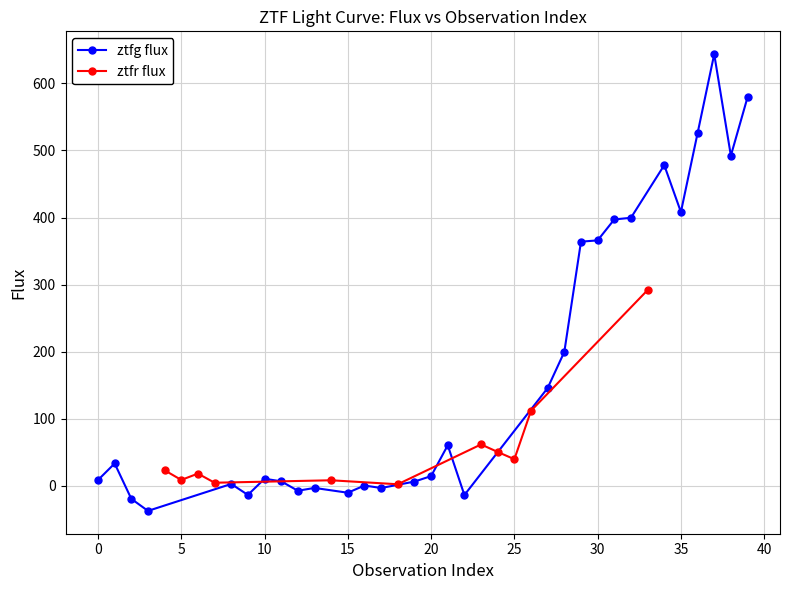

The value of ztfg flux at 30 is 622.4. True or false?

False